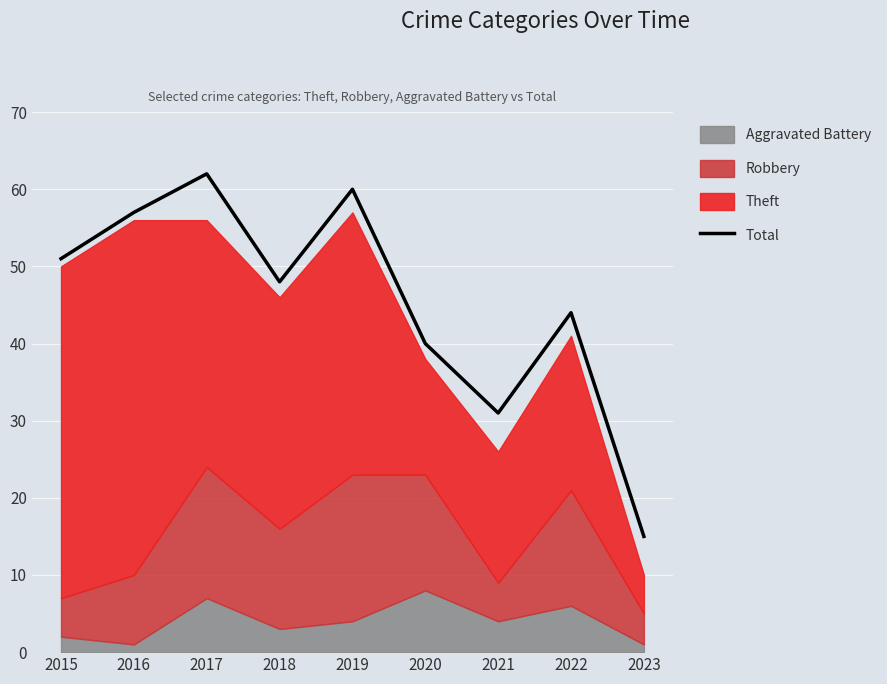

List the labels in order of value, smallest first.

2023, 2021, 2020, 2022, 2018, 2015, 2016, 2019, 2017